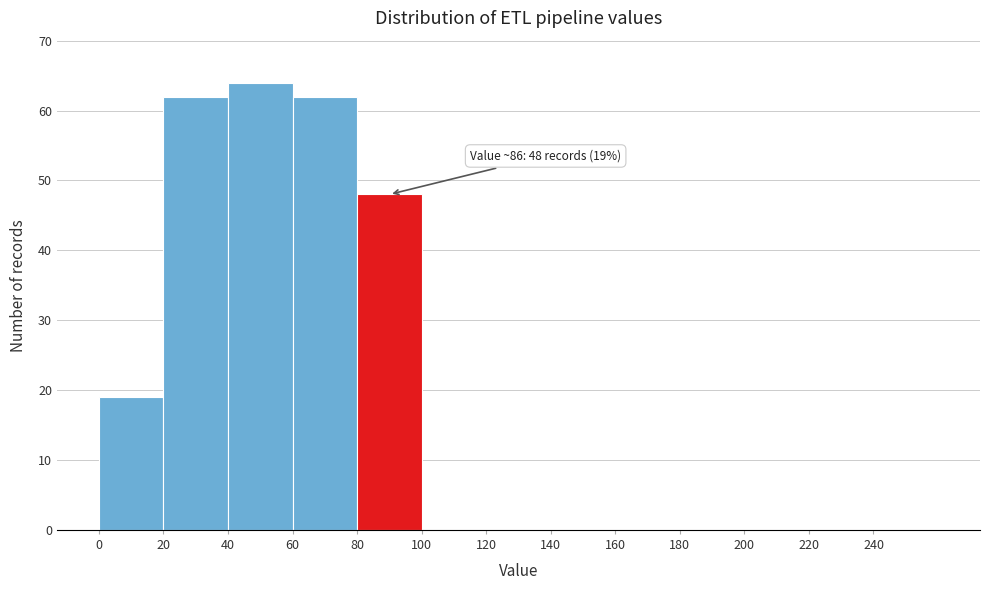

Over which range of the x-axis is the bar tallest?

40 to 60